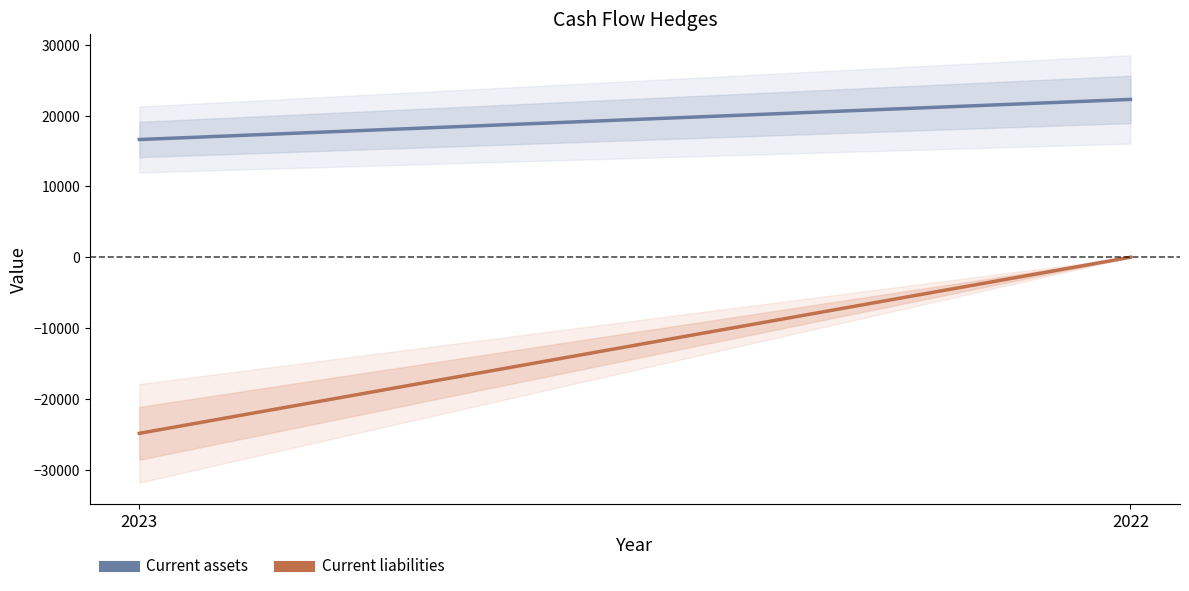

What is the approximate value of Current liabilities at 2023?

-24879